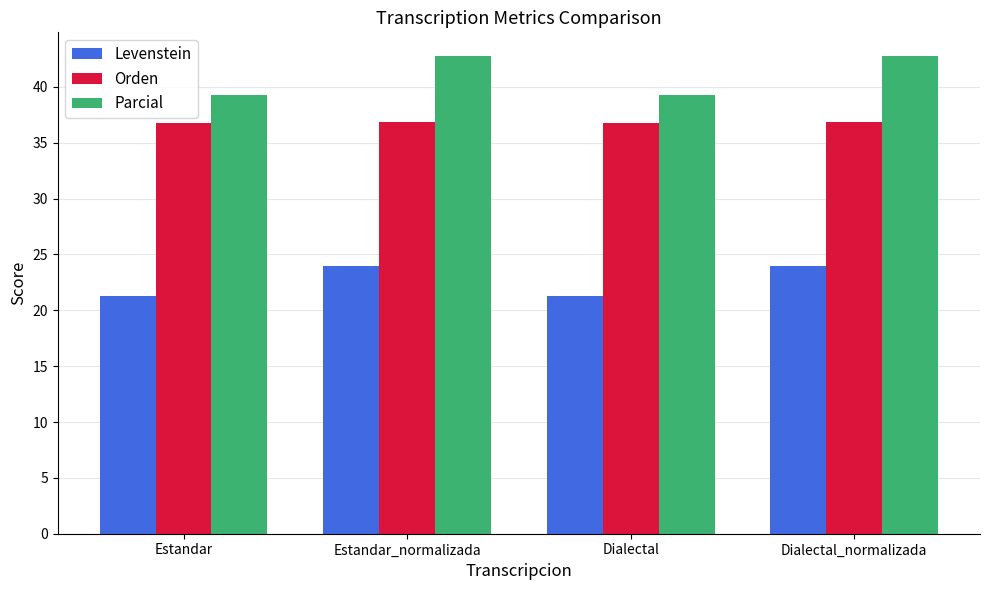

What is the maximum value shown in the chart?

42.7